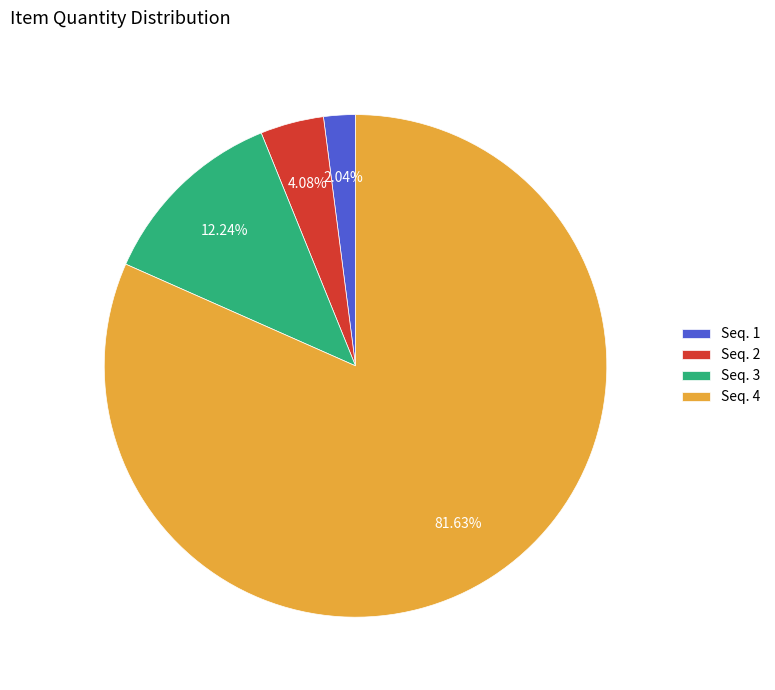

Do Seq. 4 and Seq. 2 together represent more than half of the pie?

Yes